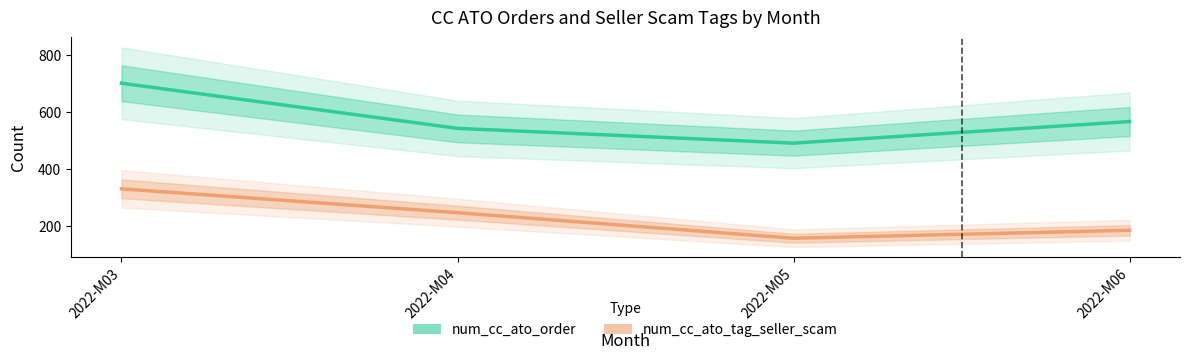

Where does the num_cc_ato_tag_seller_scam series first go above 246?

2022-M03